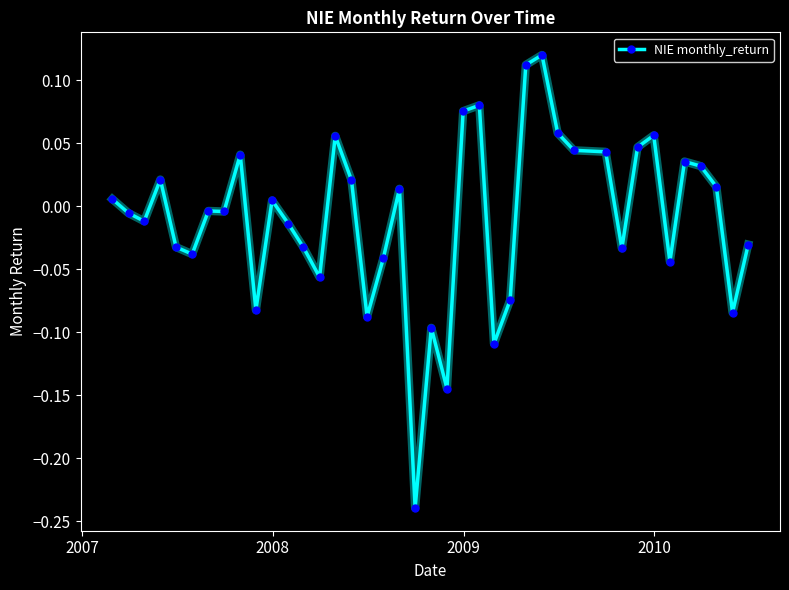

True or false: there are more than 2 points higher than both neighbors.

True